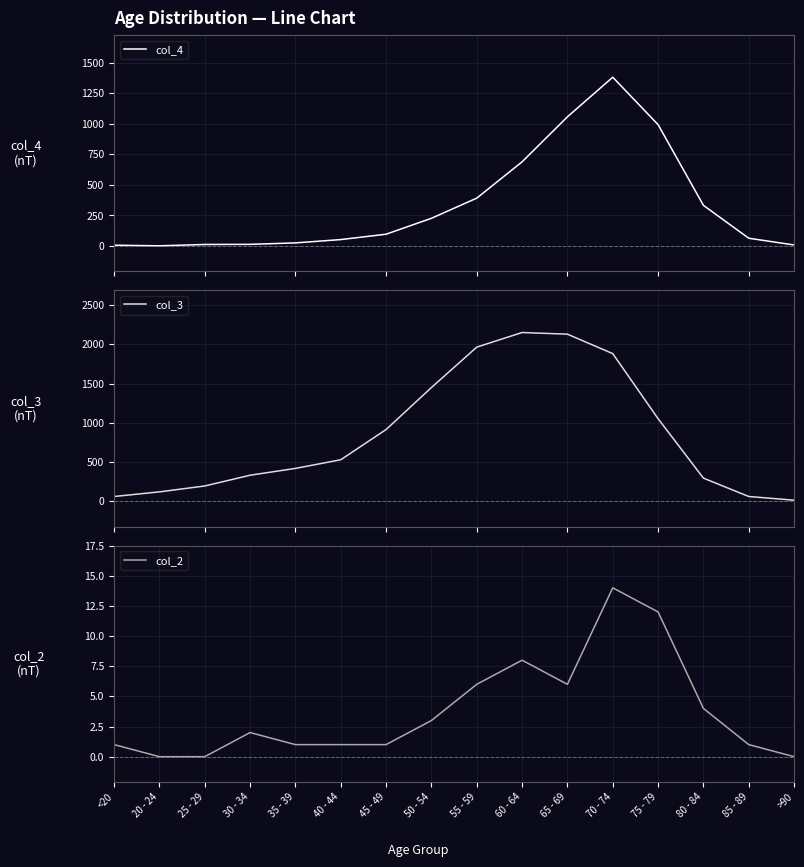

Read the col_2 value at 60 - 64, to the nearest 5.

10